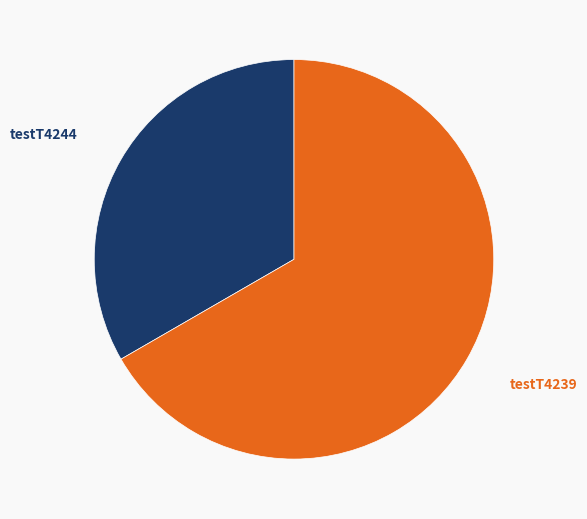

Is there any slice that represents more than half of the pie?

Yes